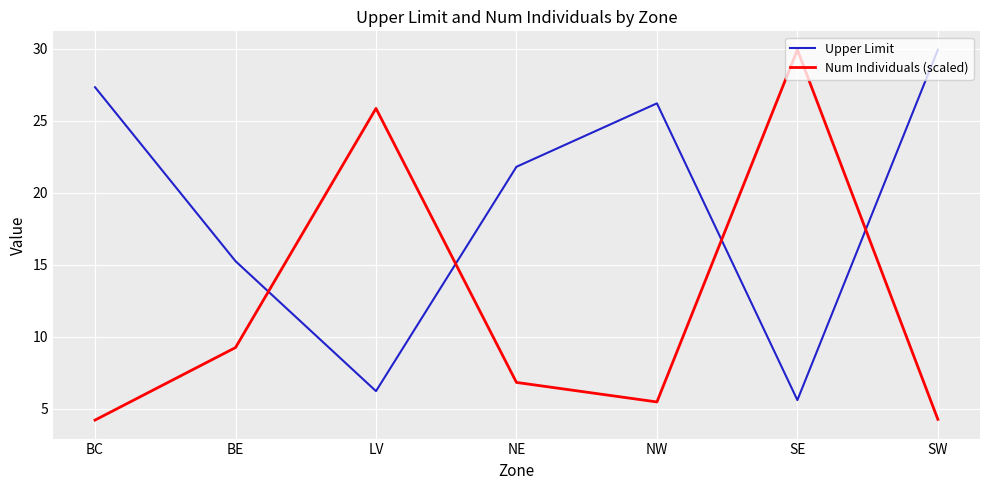

What is the total value across all series at LV?

32.1